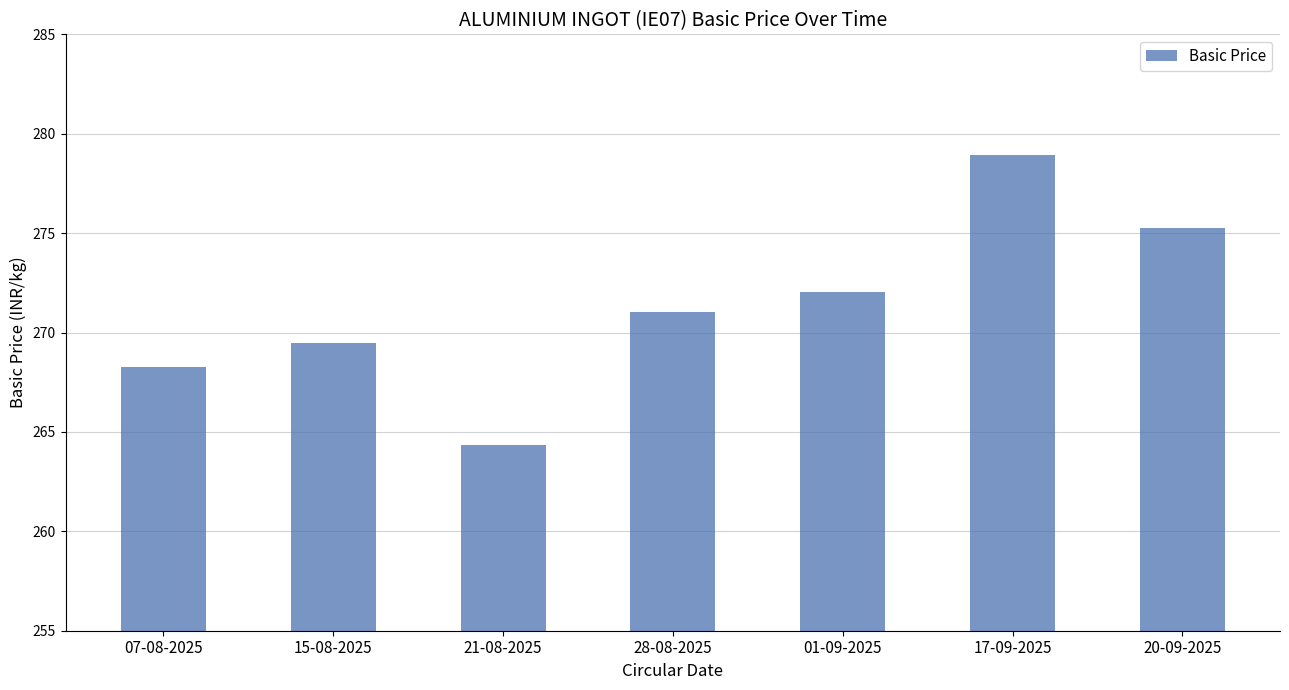

What is the change in value from 15-08-2025 to 20-09-2025?

+5.8